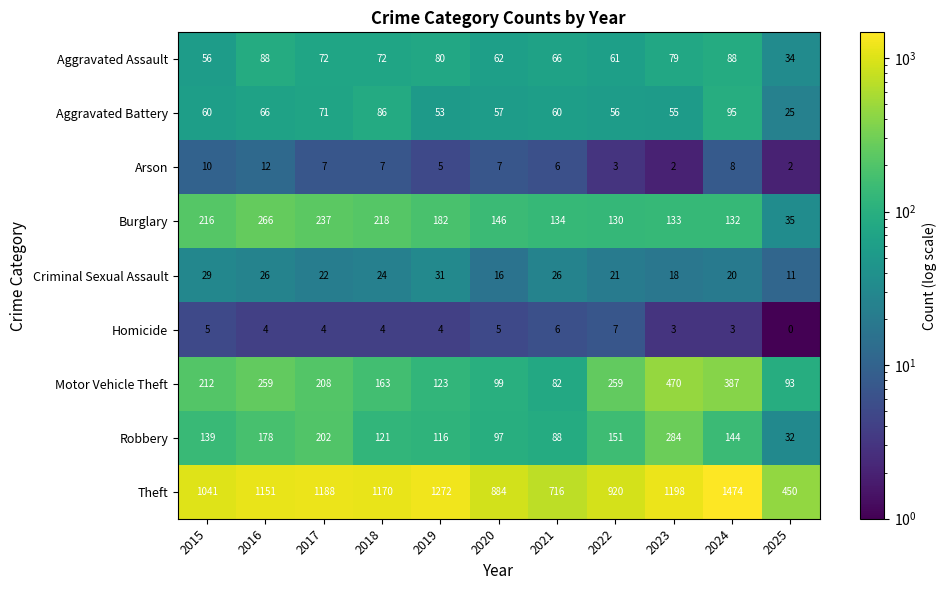

What is the total value across all series at 2019?

1866